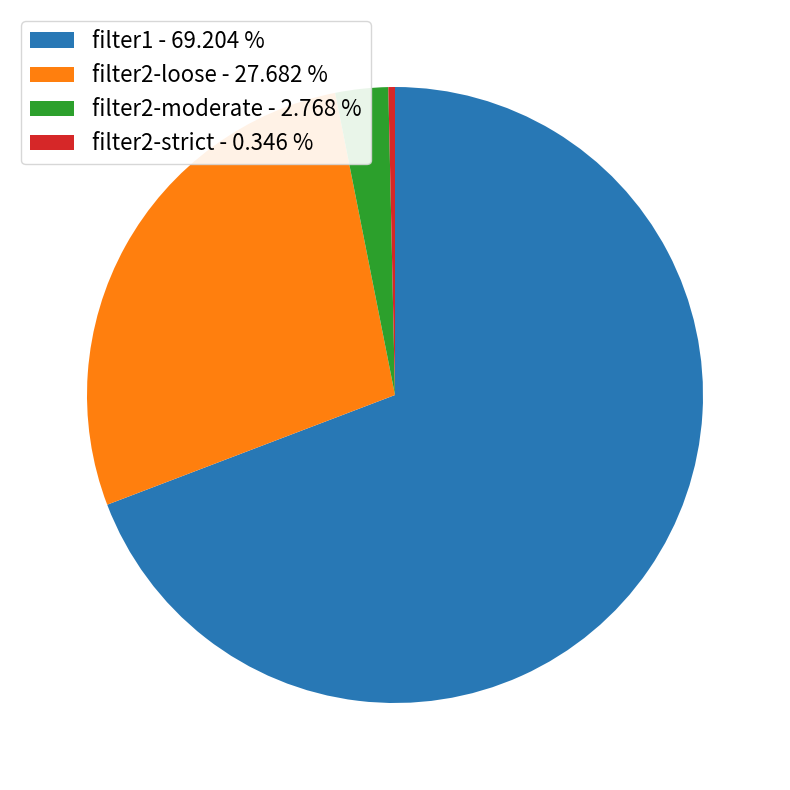

How many slices are in this pie chart?

4